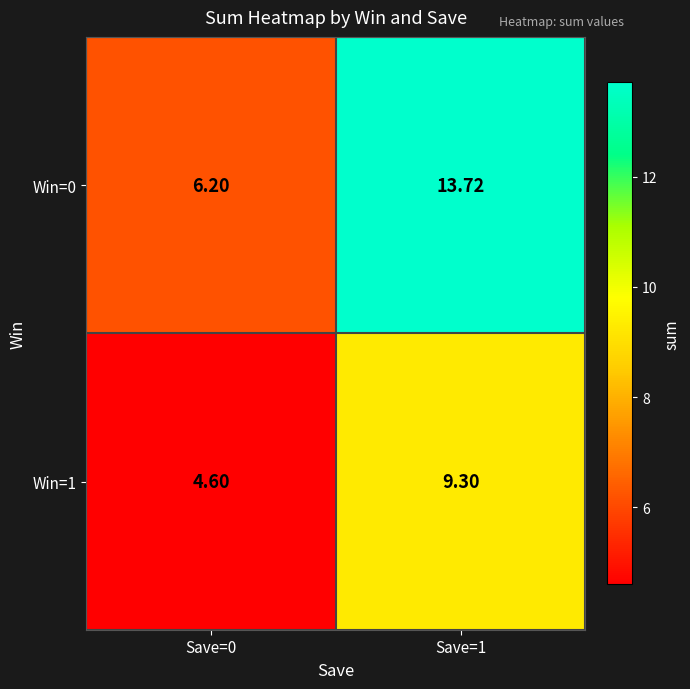

Is the value of Win=0 at Save=1 greater than the value of Win=1 at Save=1?

Yes